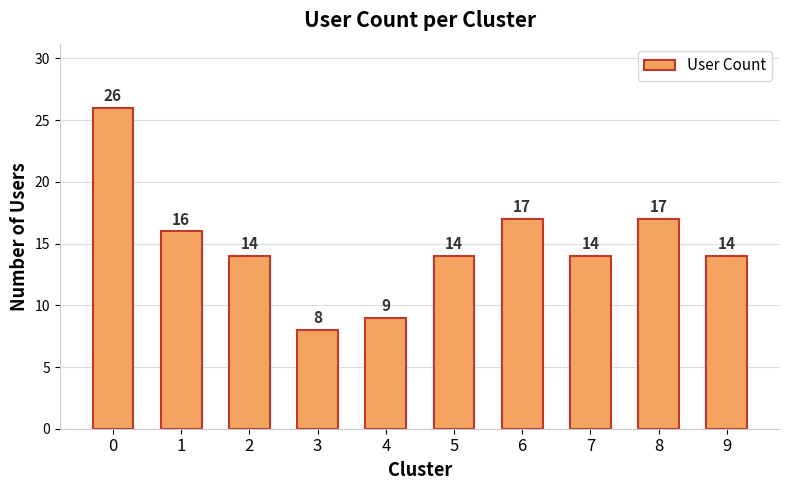

Is it true that the value at 6 is 17?

True